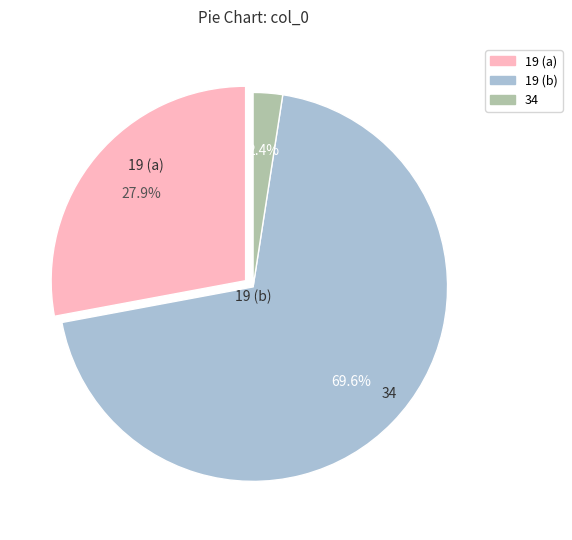

Is there any slice that represents more than half of the pie?

Yes